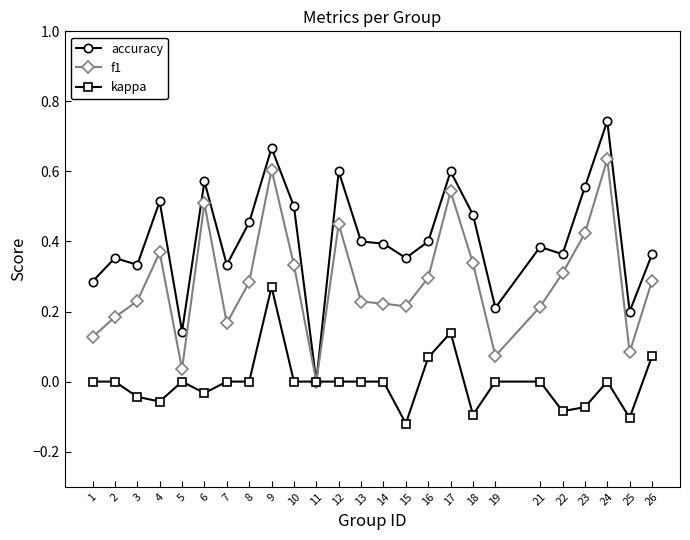

At 3, list the series in order from largest to smallest.

accuracy, f1, kappa